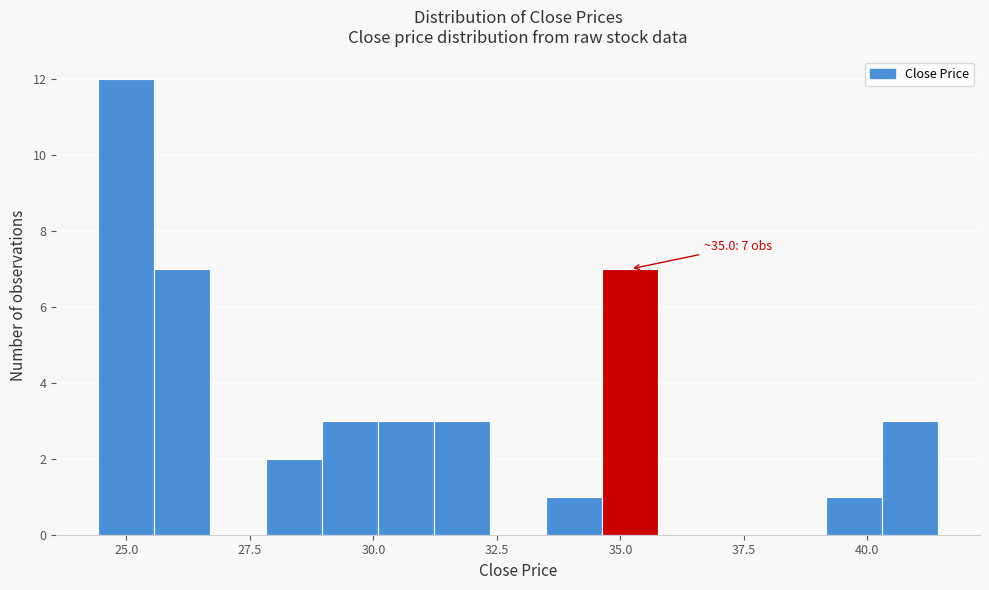

Around what value on the x-axis is the tallest bar? Give the approximate position of its centre, as read against the axis.

25.0